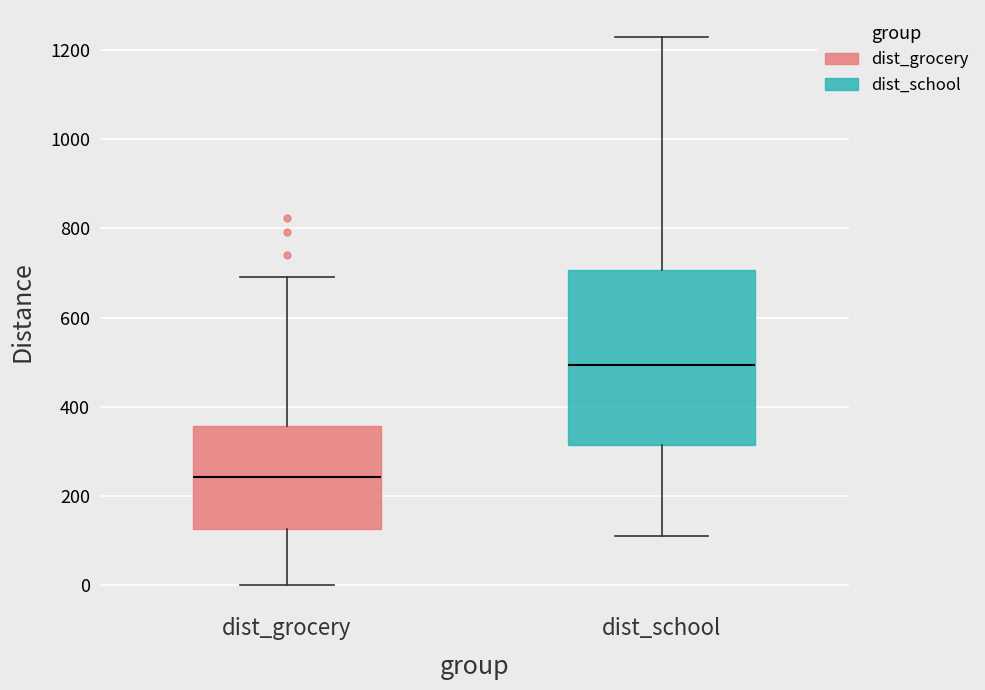

Reading left to right, read every box against the y-axis: the position of its median line, the range the box covers, and the ends of its whiskers. The values are not printed on the chart, so give them approximately, as read against the axis.

dist_grocery: median 240, box 120 to 360, whiskers 0 to 700
dist_school: median 500, box 320 to 700, whiskers 120 to 1220